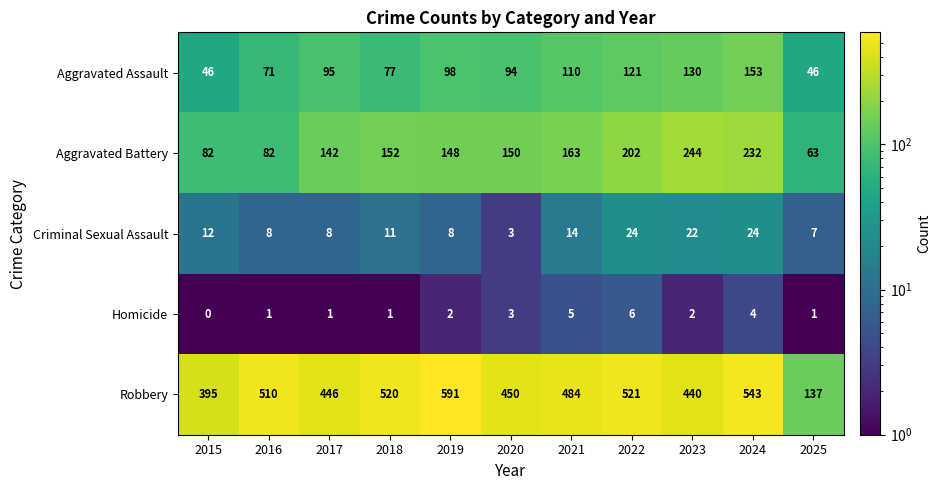

Between 2015 and 2022, which series saw the biggest shift?

Robbery